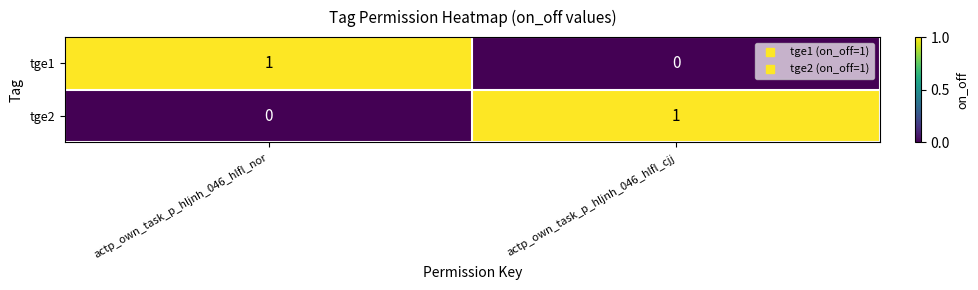

Is it true that tge1 equals 1 at actp_own_task_p_hljnh_046_hlfl_nor?

True